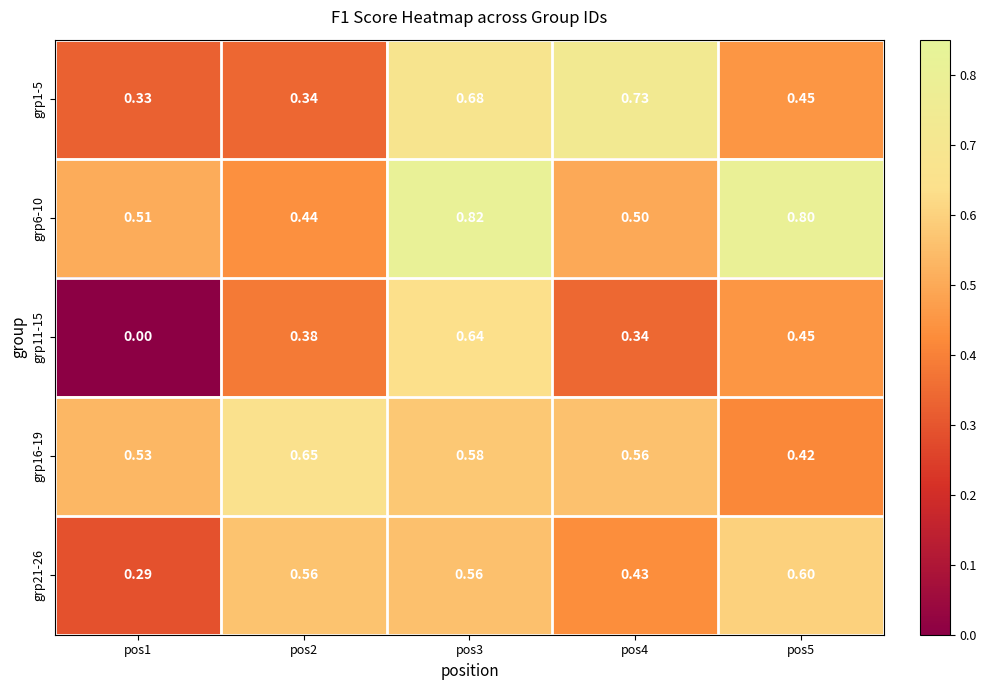

Reading right to left, extract all data points from this chart.

grp1-5: pos5=0.5	pos4=0.7	pos3=0.7	pos2=0.3	pos1=0.3
grp6-10: pos5=0.8	pos4=0.5	pos3=0.8	pos2=0.4	pos1=0.5
grp11-15: pos5=0.5	pos4=0.3	pos3=0.6	pos2=0.4	pos1=0.0
grp16-19: pos5=0.4	pos4=0.6	pos3=0.6	pos2=0.7	pos1=0.5
grp21-26: pos5=0.6	pos4=0.4	pos3=0.6	pos2=0.6	pos1=0.3